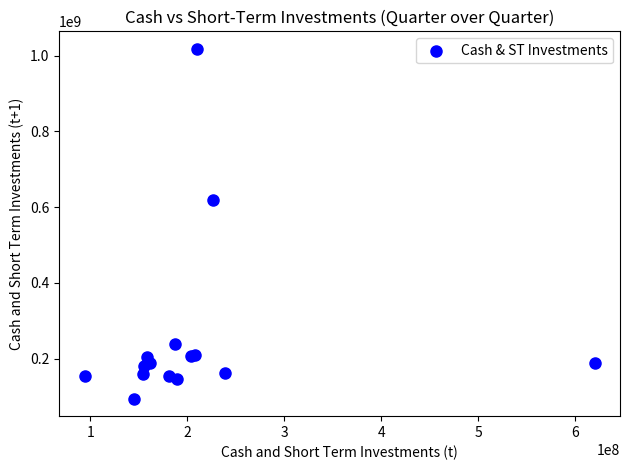

What Y value in the scatter plot is closest to 556104000?

620000000